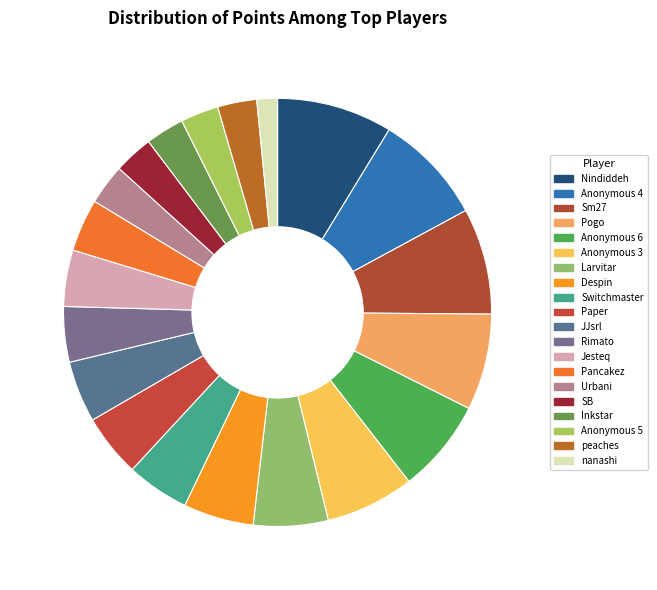

How much of the chart is everything except Pancakez?

96.0%